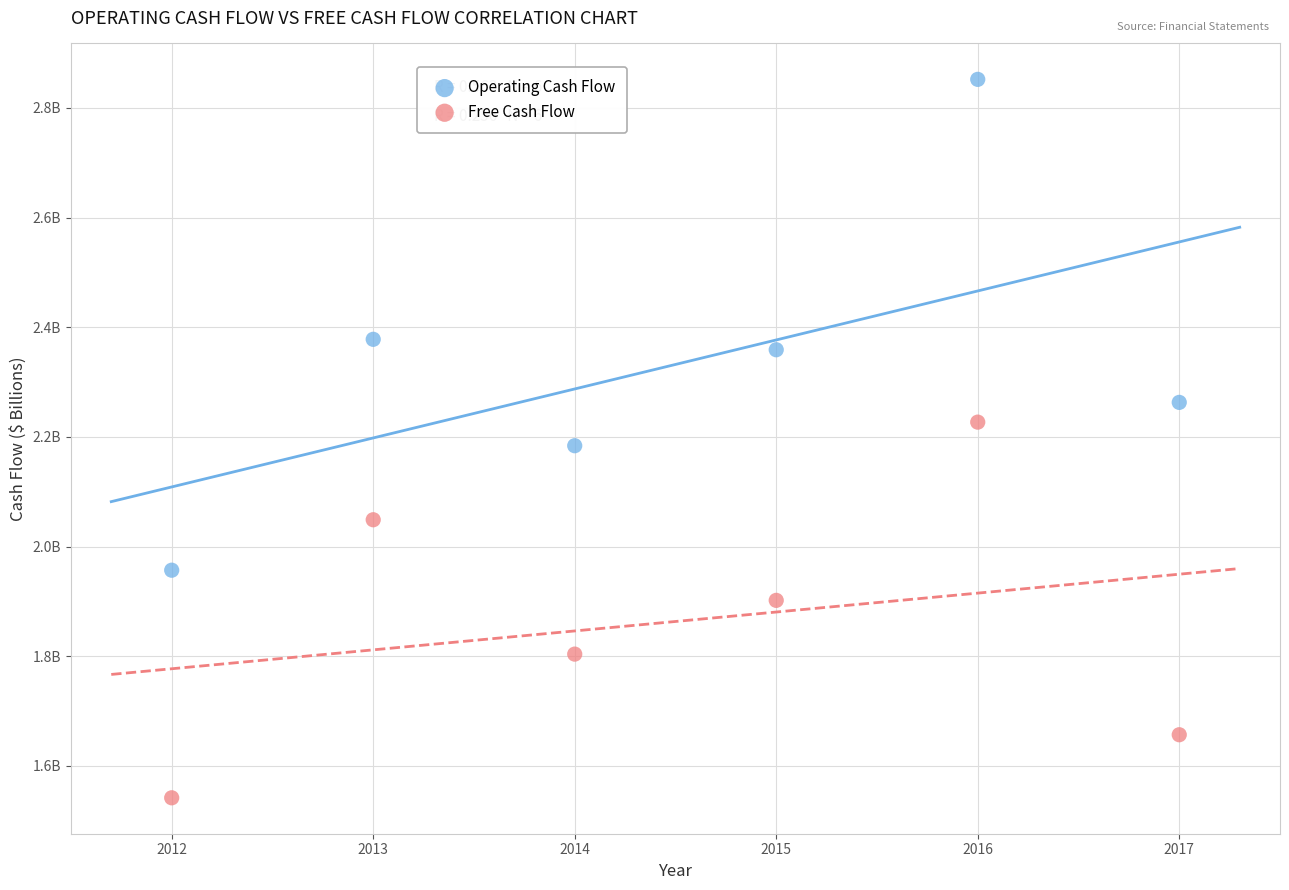

What are all the series names shown in the legend?

Operating Cash Flow, Free Cash Flow